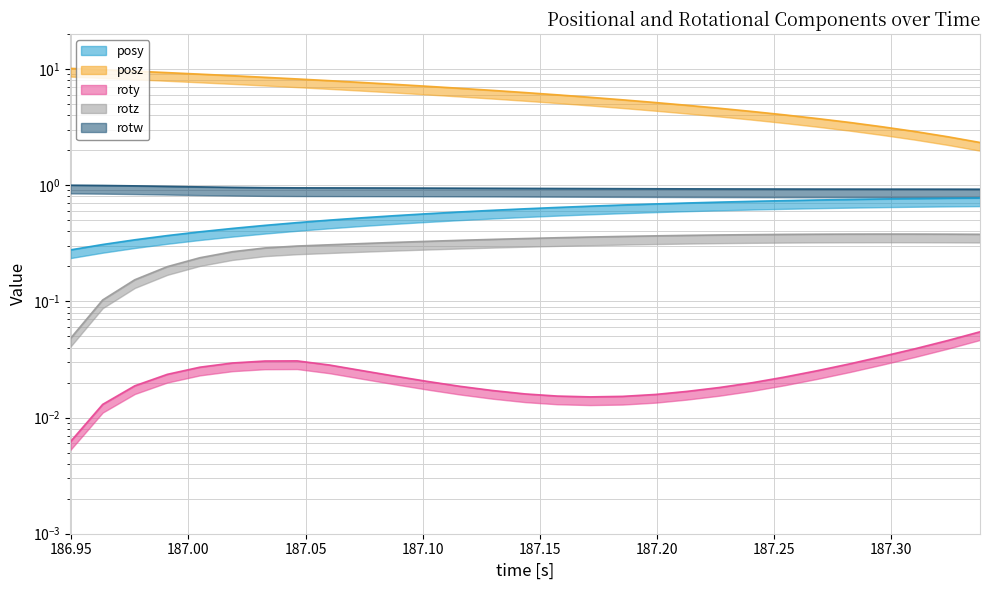

What is the highest value of the roty series?

0.1